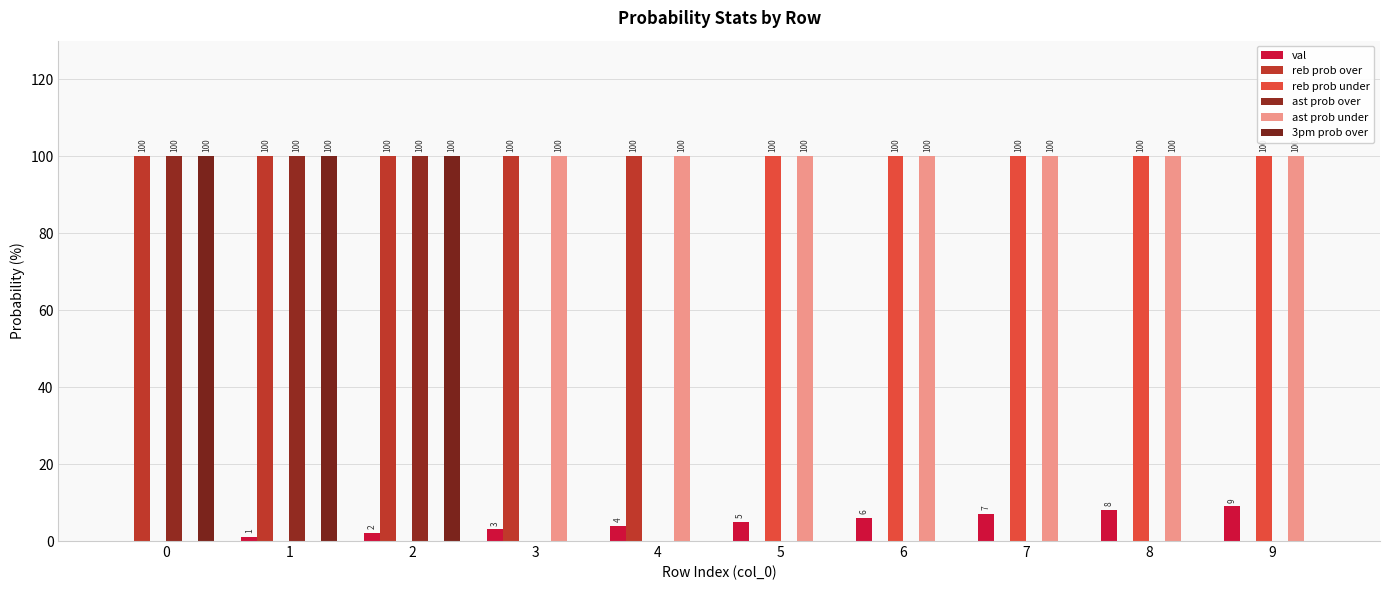

How many positive values does the reb prob over series have?

5